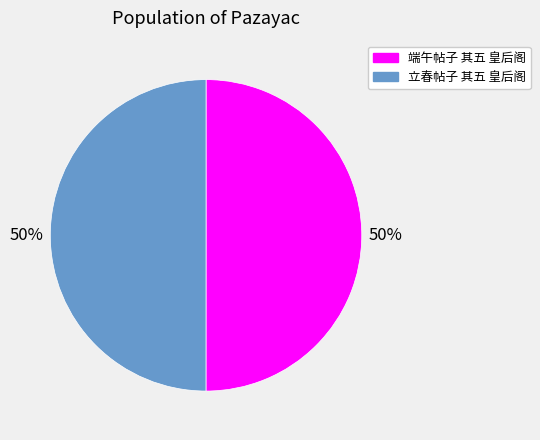

Combined, do 立春帖子 其五 皇后阁 and 端午帖子 其五 皇后阁 account for over 50%?

Yes